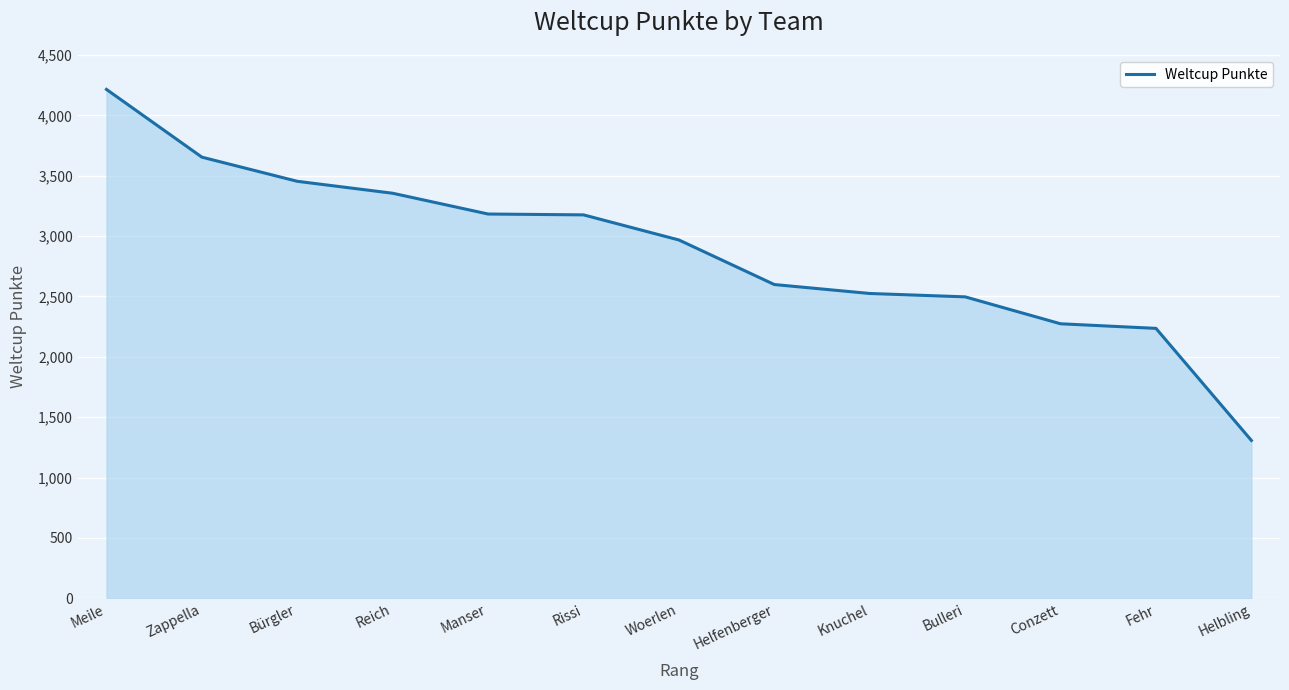

True or false: the data shows 2599 at Helfenberger.

True